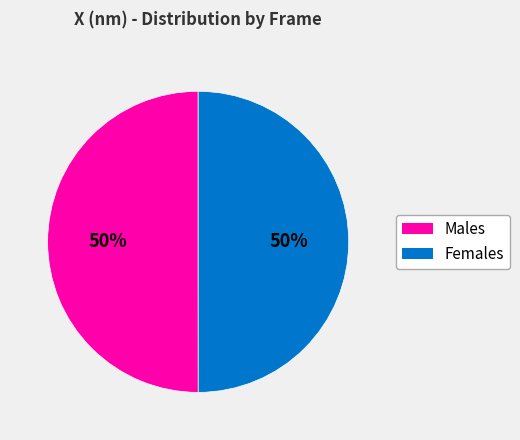

How many segments does this pie chart have?

2